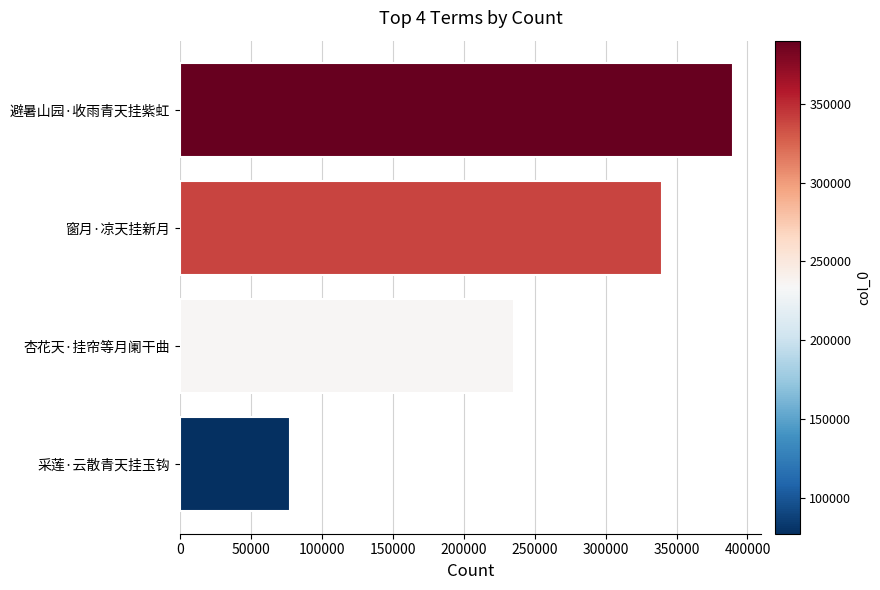

List the labels in order of value, largest first.

避暑山园·收雨青天挂紫虹, 窗月·凉天挂新月, 杏花天·挂帘等月阑干曲, 采莲·云散青天挂玉钩